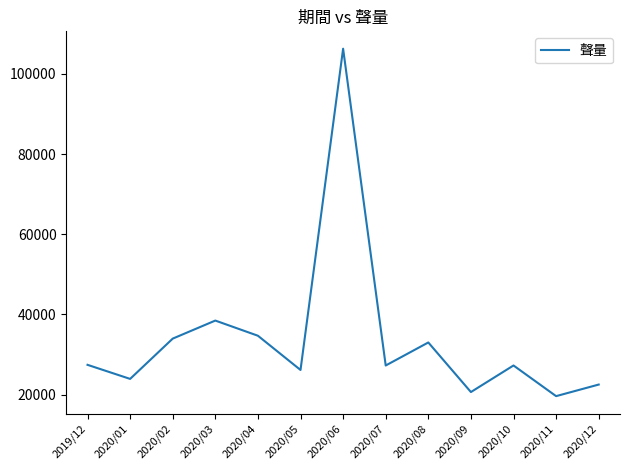

True or false: the data shows 23916 at 2020/01.

True